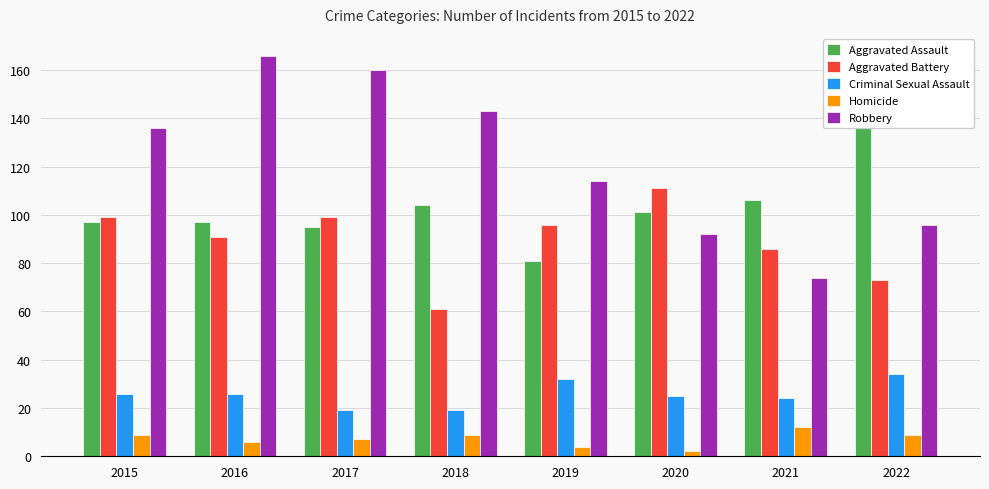

What is the total value across all series at 2017?

380